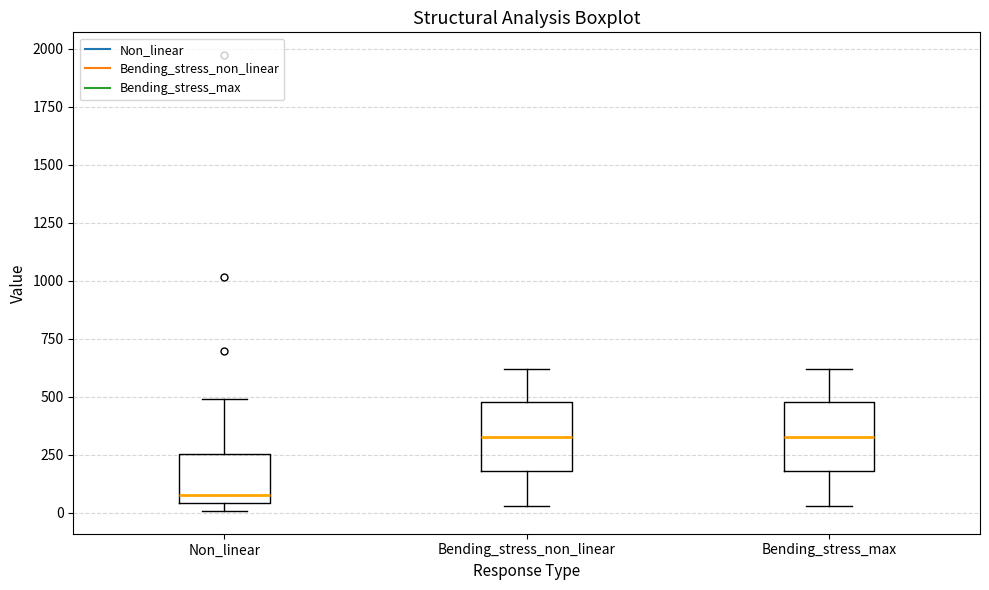

Reading left to right, transcribe this box plot: for each box, give where its median line is, the range the box spans, and where its two whiskers end, as read against the y-axis. The values are not printed on the chart, so give them approximately, as read against the axis.

Non_linear: median 100, box 50 to 250, whiskers 0 to 500
Bending_stress_non_linear: median 350, box 200 to 500, whiskers 50 to 600
Bending_stress_max: median 350, box 200 to 500, whiskers 50 to 600